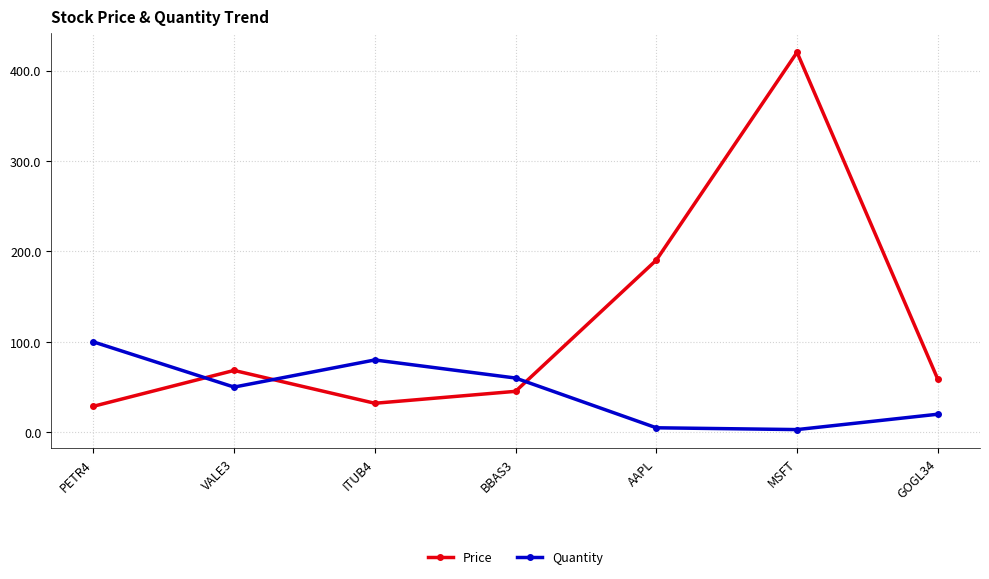

Does the chart display data point markers on the line(s)?

Yes